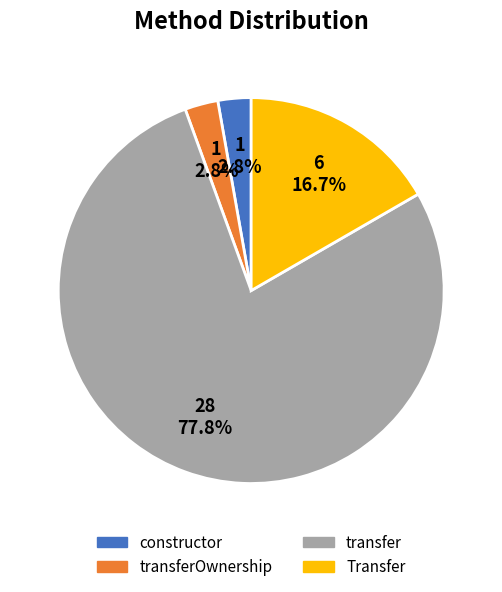

Is there a majority slice in this chart?

Yes